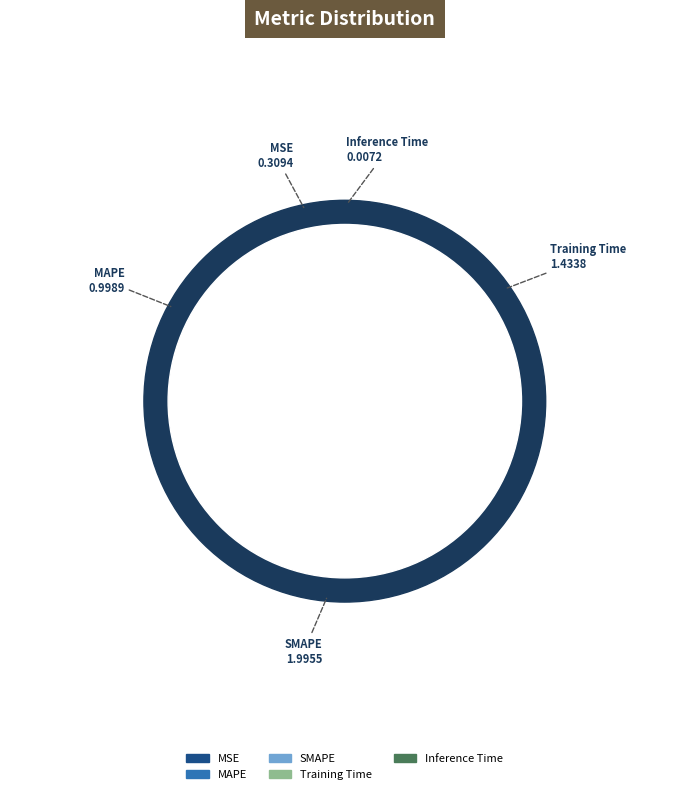

What is the ratio of the value at MSE to the value at Training Time?

0.2